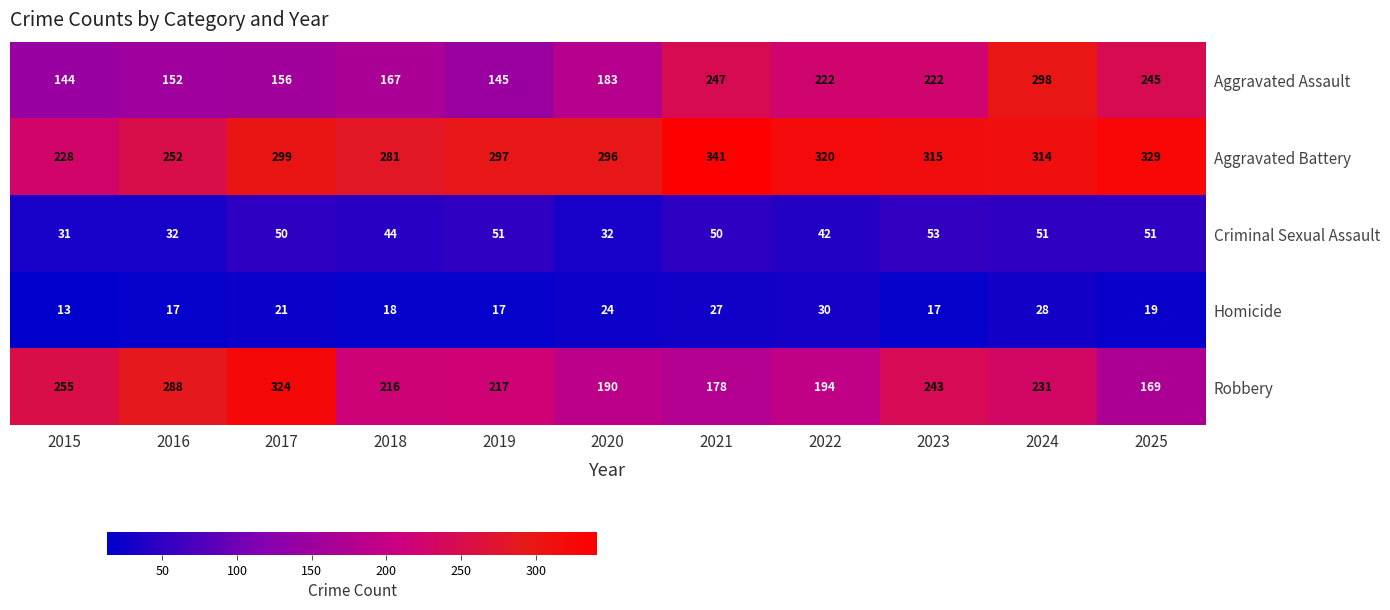

At which label does Robbery reach its peak?

2017